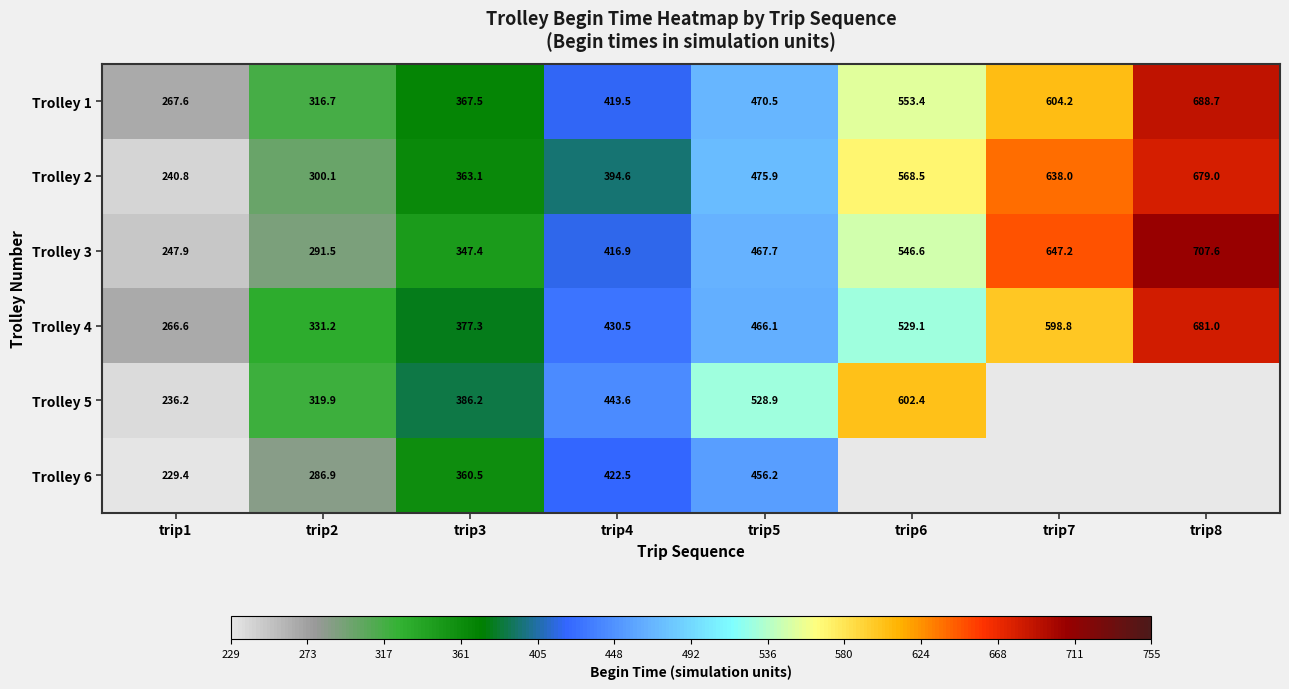

What is the spread (max minus min) of values at trip7?

48.5